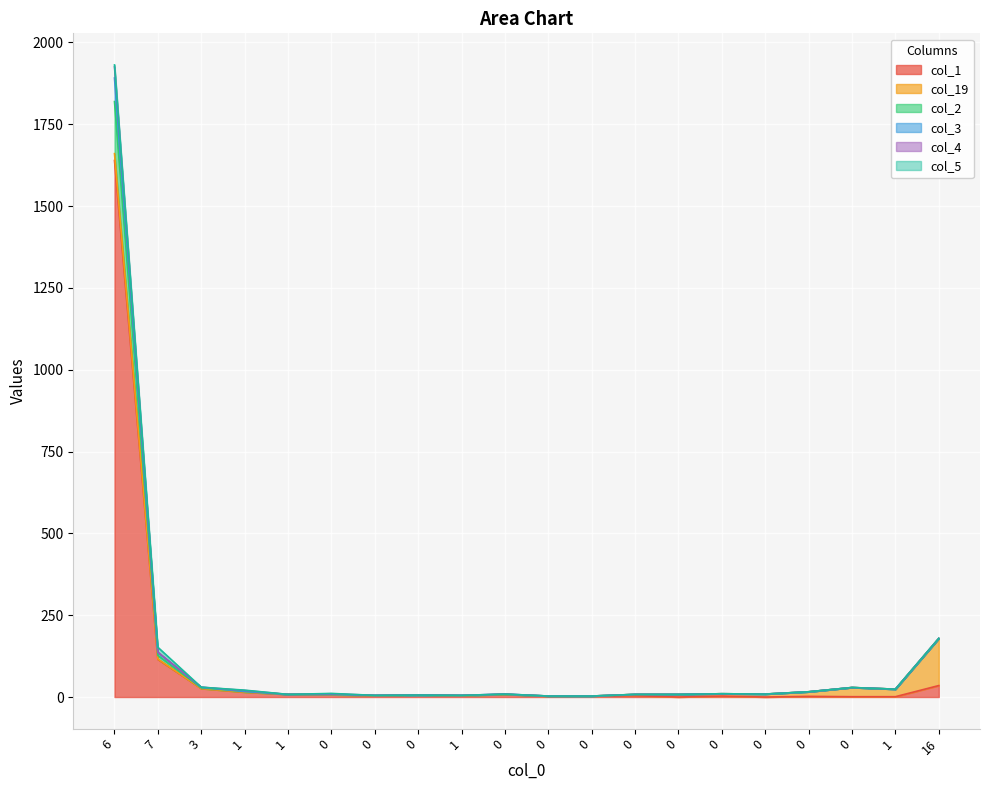

Which series has the largest range (max minus min)?

col_2